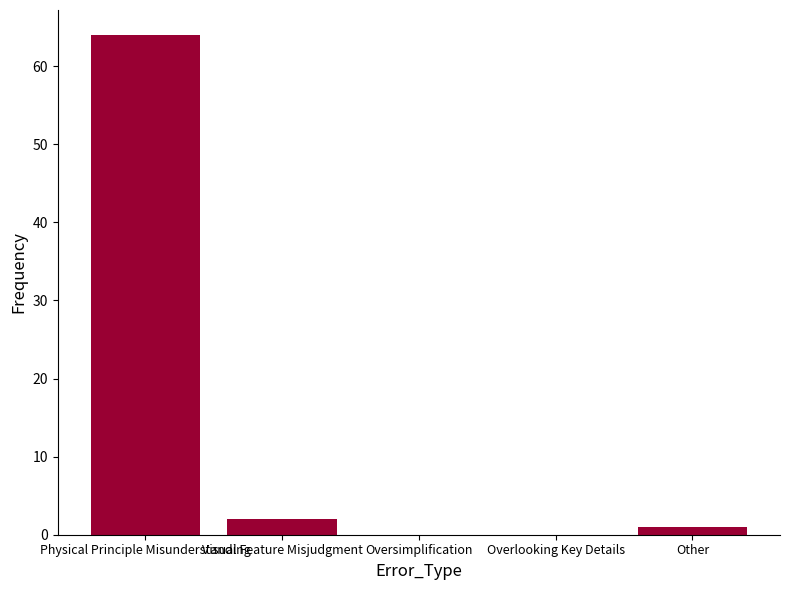

Between Visual Feature Misjudgment and Other, which is larger?

Visual Feature Misjudgment